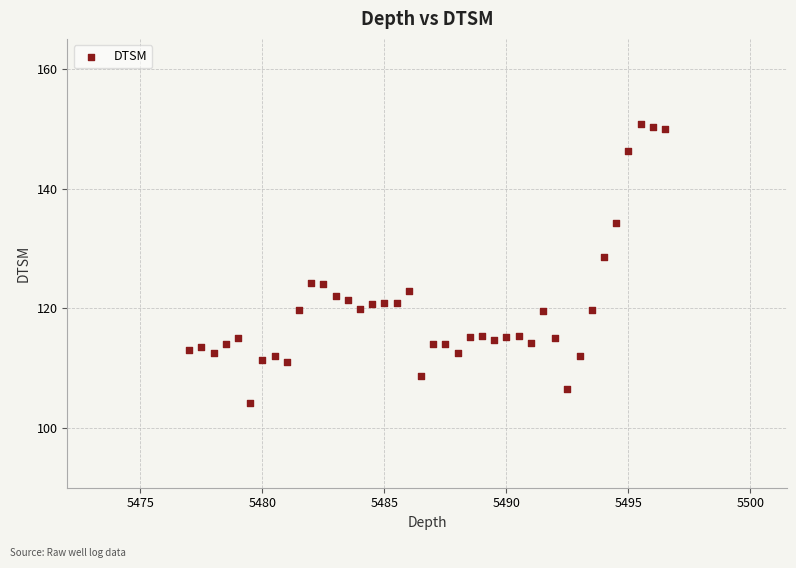

What Y value in the scatter plot is closest to 127?

128.6